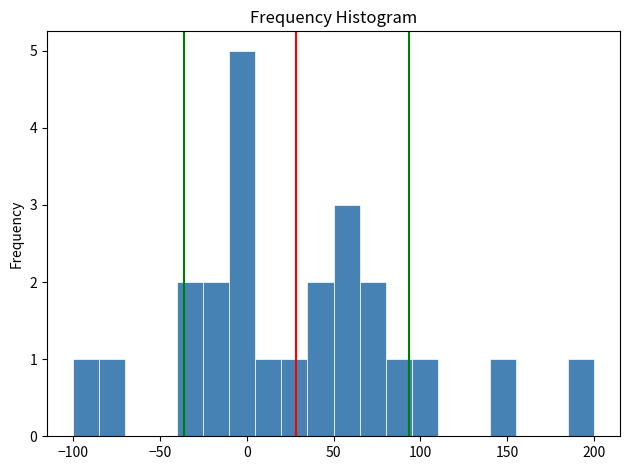

Around what value on the x-axis is the tallest bar? Give the approximate position of its centre, as read against the axis.

0